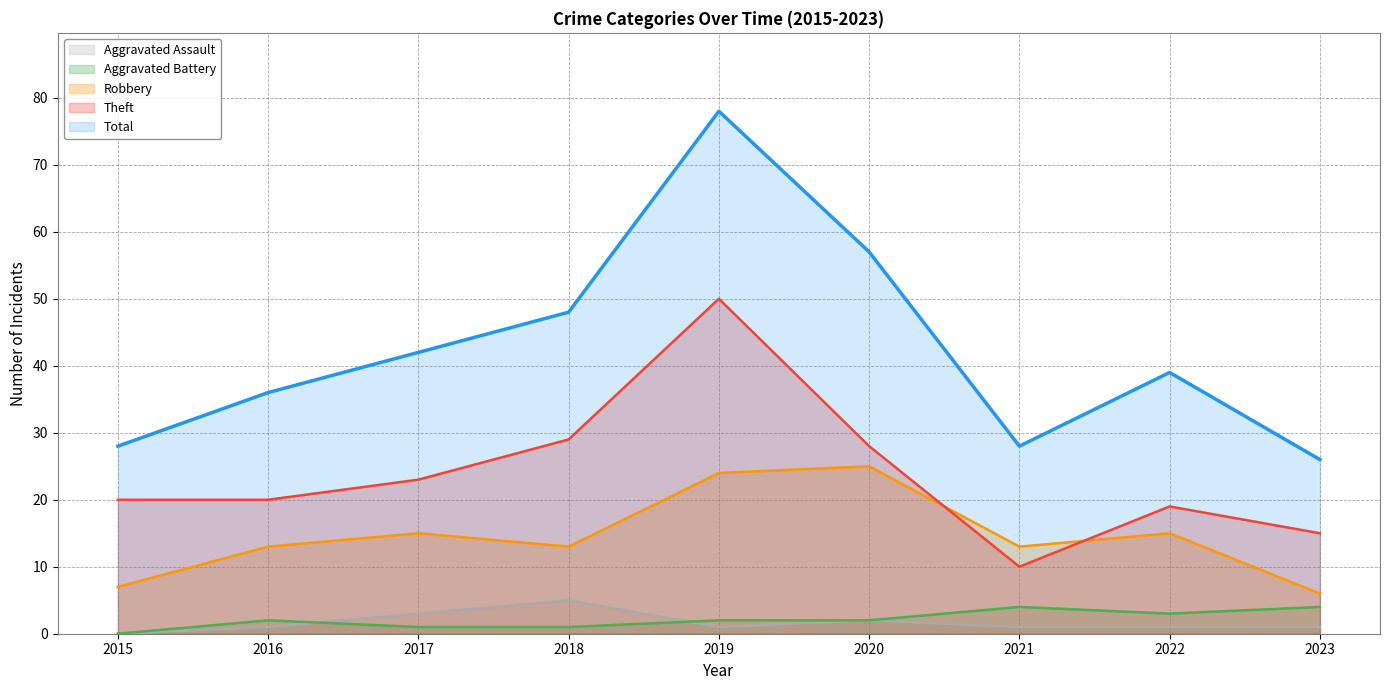

Count the number of categories in the chart.

9